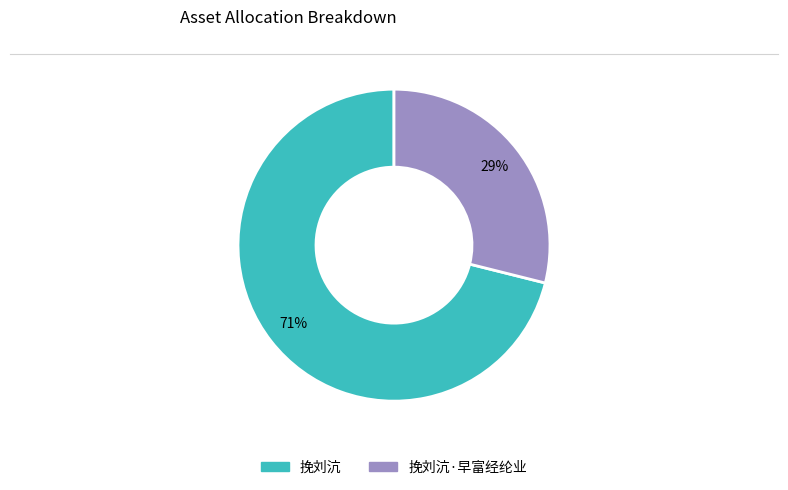

To the nearest percent, what is the average slice percentage?

50%